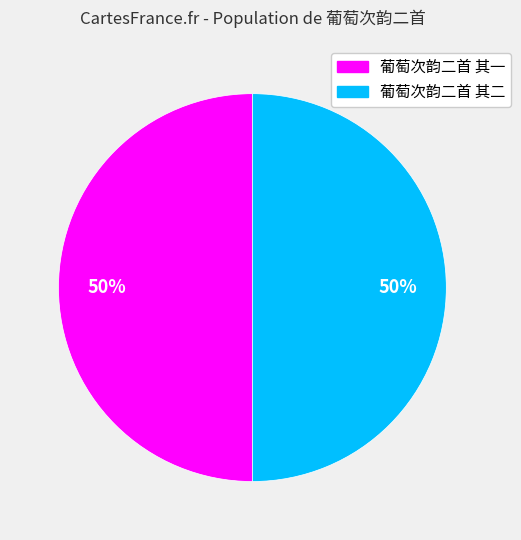

To the nearest percent, what percentage of the pie is 葡萄次韵二首 其二?

50%